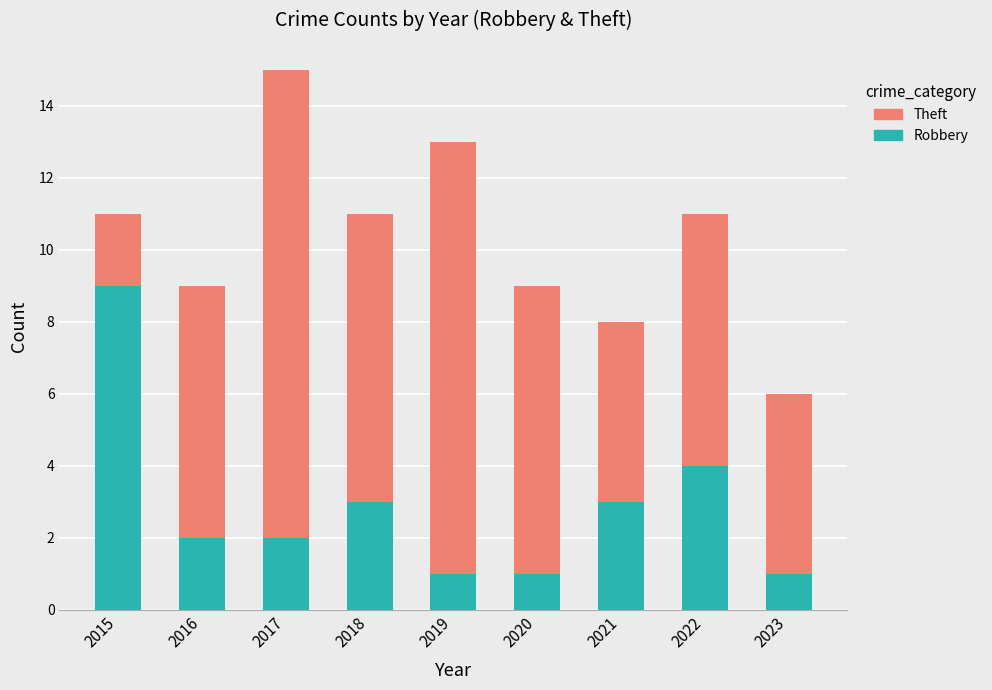

Count the number of categories in the chart.

9